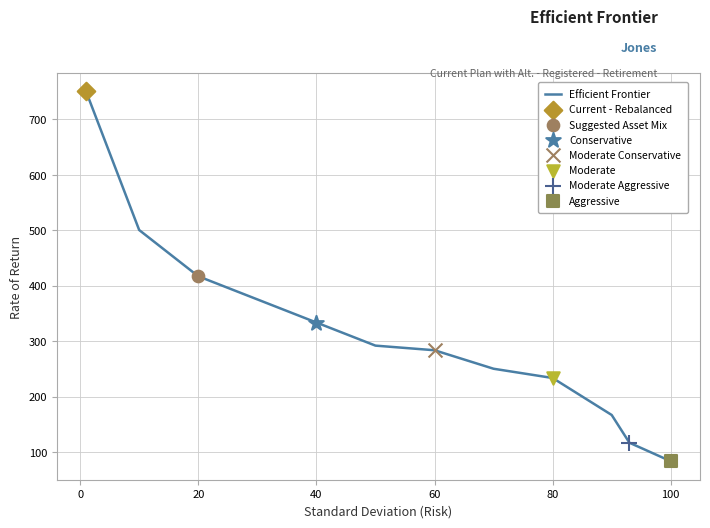

What is the minimum value shown in the chart?

83.4